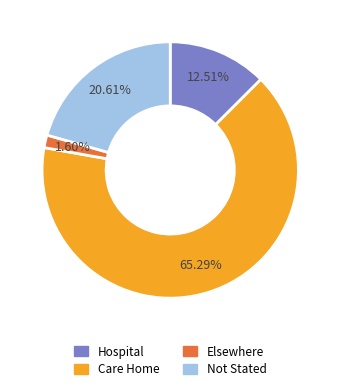

What percentage is the Hospital slice, to the nearest percent?

13%